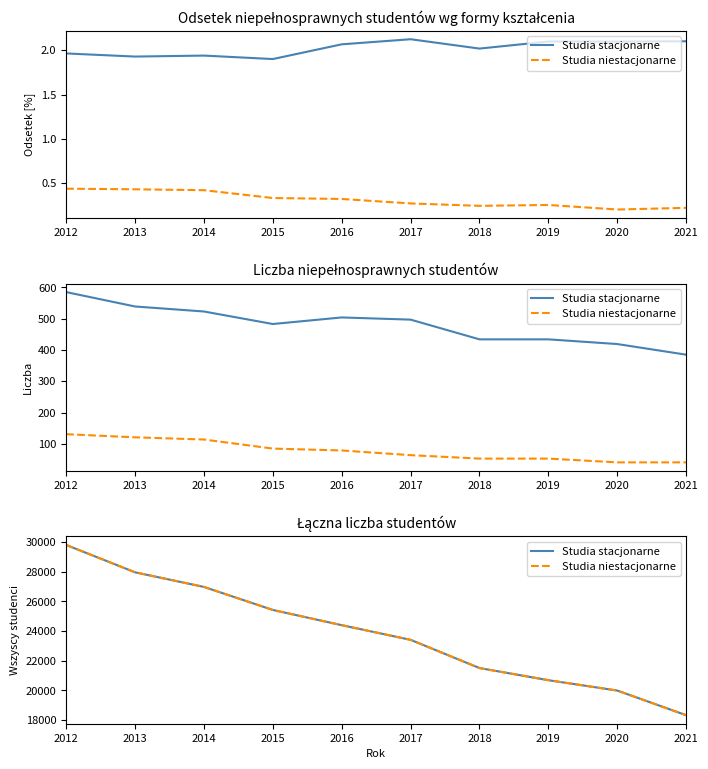

What is the average value of the Studia niestacjonarne series?

23849